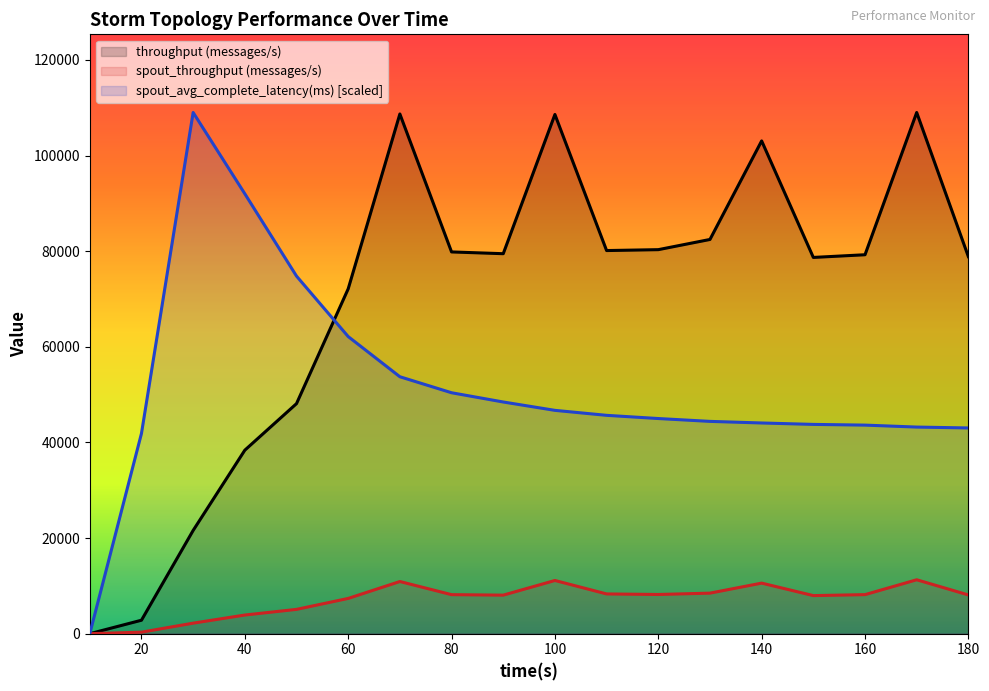

What are all the series names shown in the legend?

throughput (messages/s), spout_throughput (messages/s), spout_avg_complete_latency(ms) [scaled]